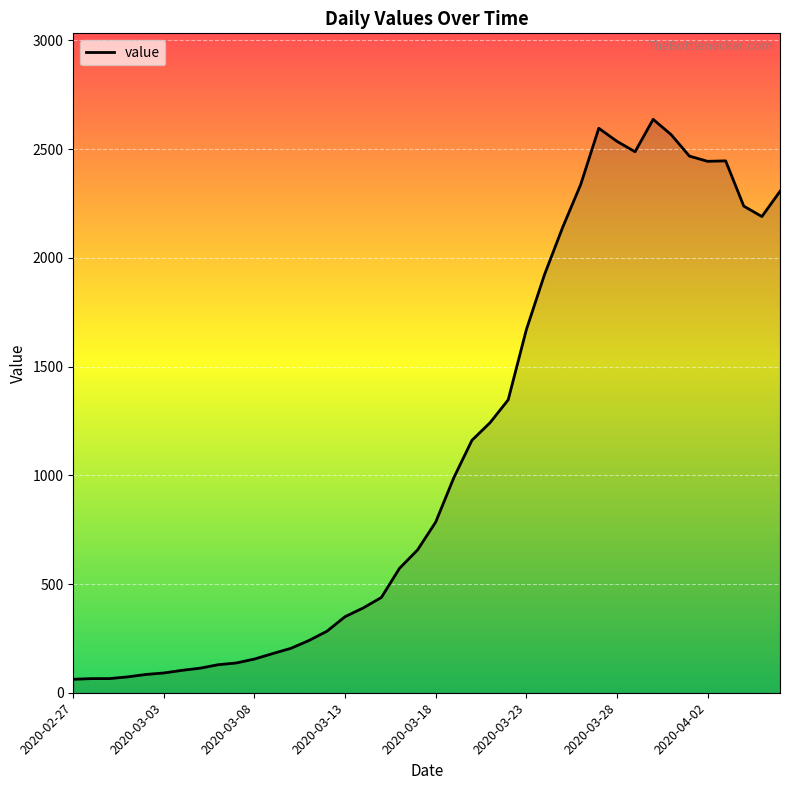

What is the difference between the second highest and second lowest values?

2531